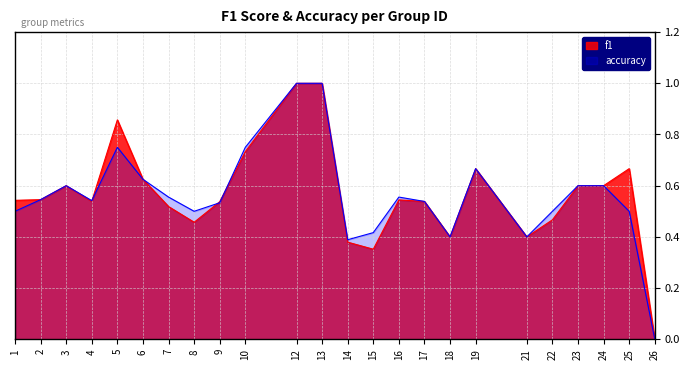

Between 9 and 15, which series saw the biggest shift?

f1